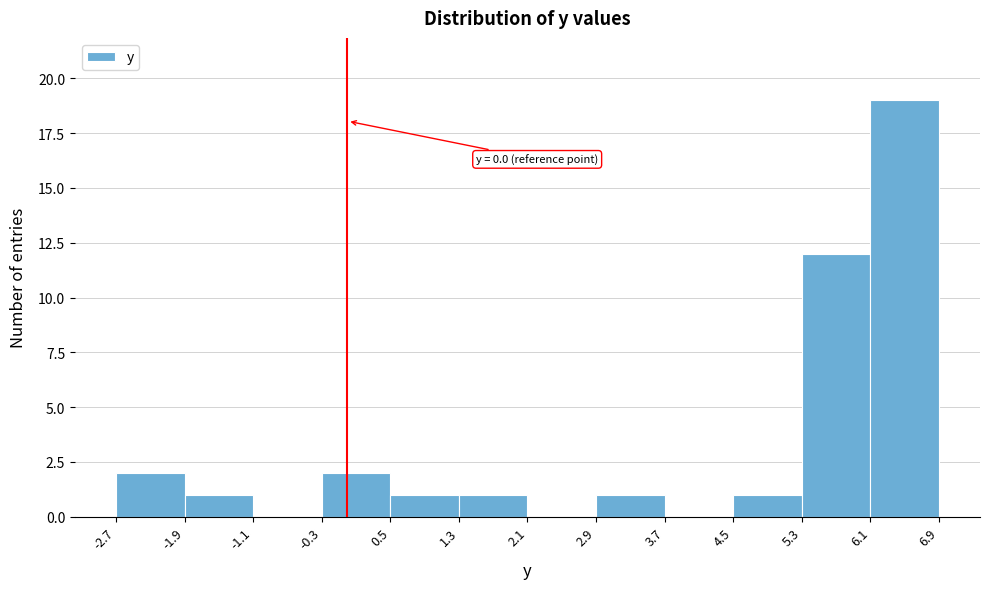

Over which range of the x-axis is the bar tallest?

6.1 to 6.9